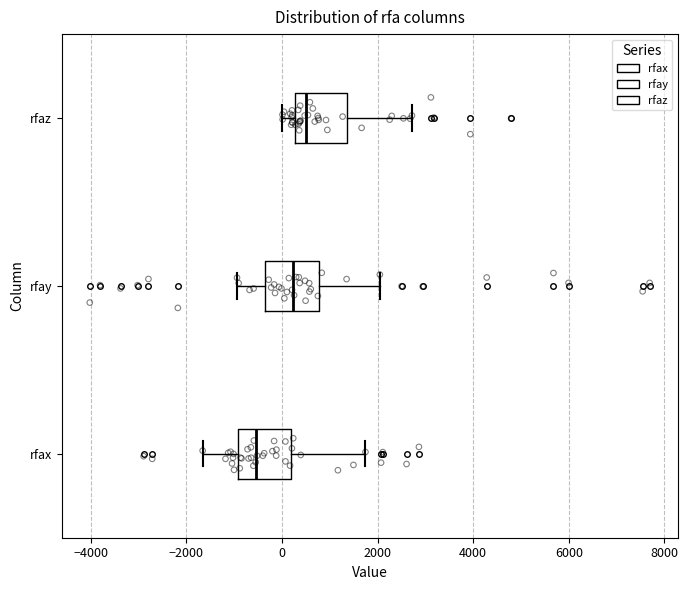

Reading bottom to top, read every box against the x-axis: the position of its median line, the range the box covers, and the ends of its whiskers. The values are not printed on the chart, so give them approximately, as read against the axis.

rfax: median -600, box -1000 to 200, whiskers -1600 to 1800
rfay: median 200, box -400 to 800, whiskers -1000 to 2000
rfaz: median 600, box 200 to 1400, whiskers 0 to 2800